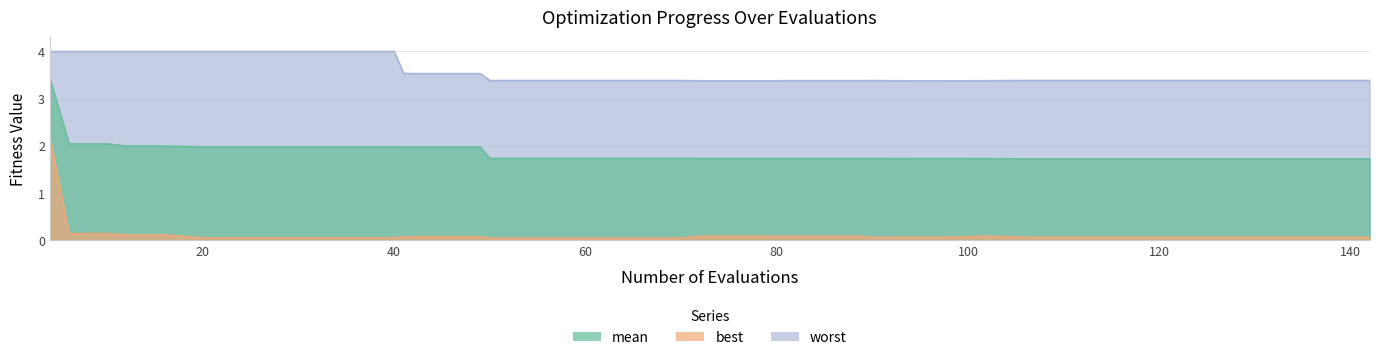

What is the sum of all mean values?

74.3